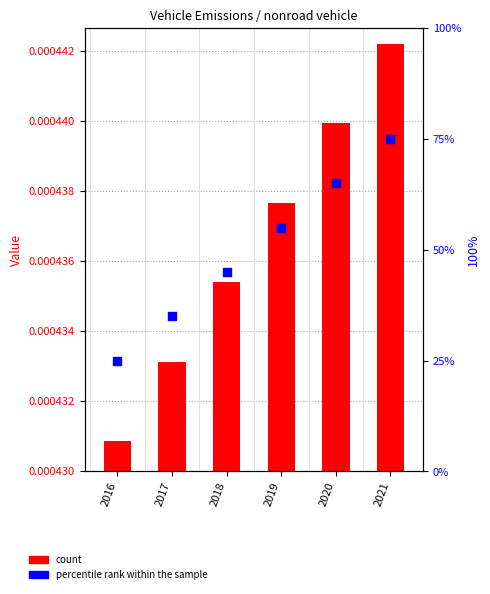

Between 2021 and 2020, which is larger?

2021